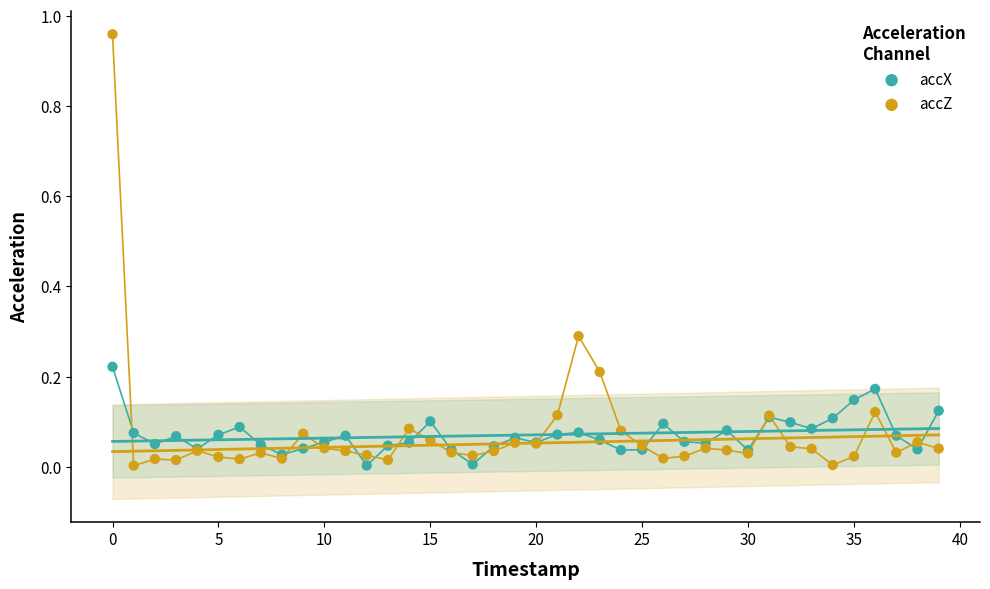

Which series has the largest Y range (max minus min)?

accZ